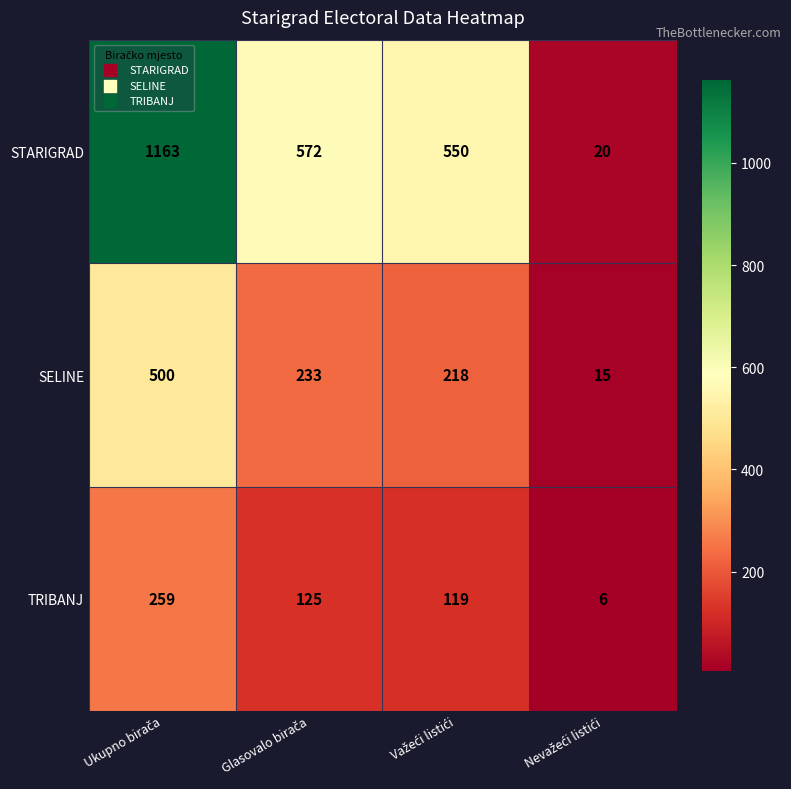

Reading left to right, transcribe all the data shown in this chart.

STARIGRAD: 1163	572	550	20
SELINE: 500	233	218	15
TRIBANJ: 259	125	119	6